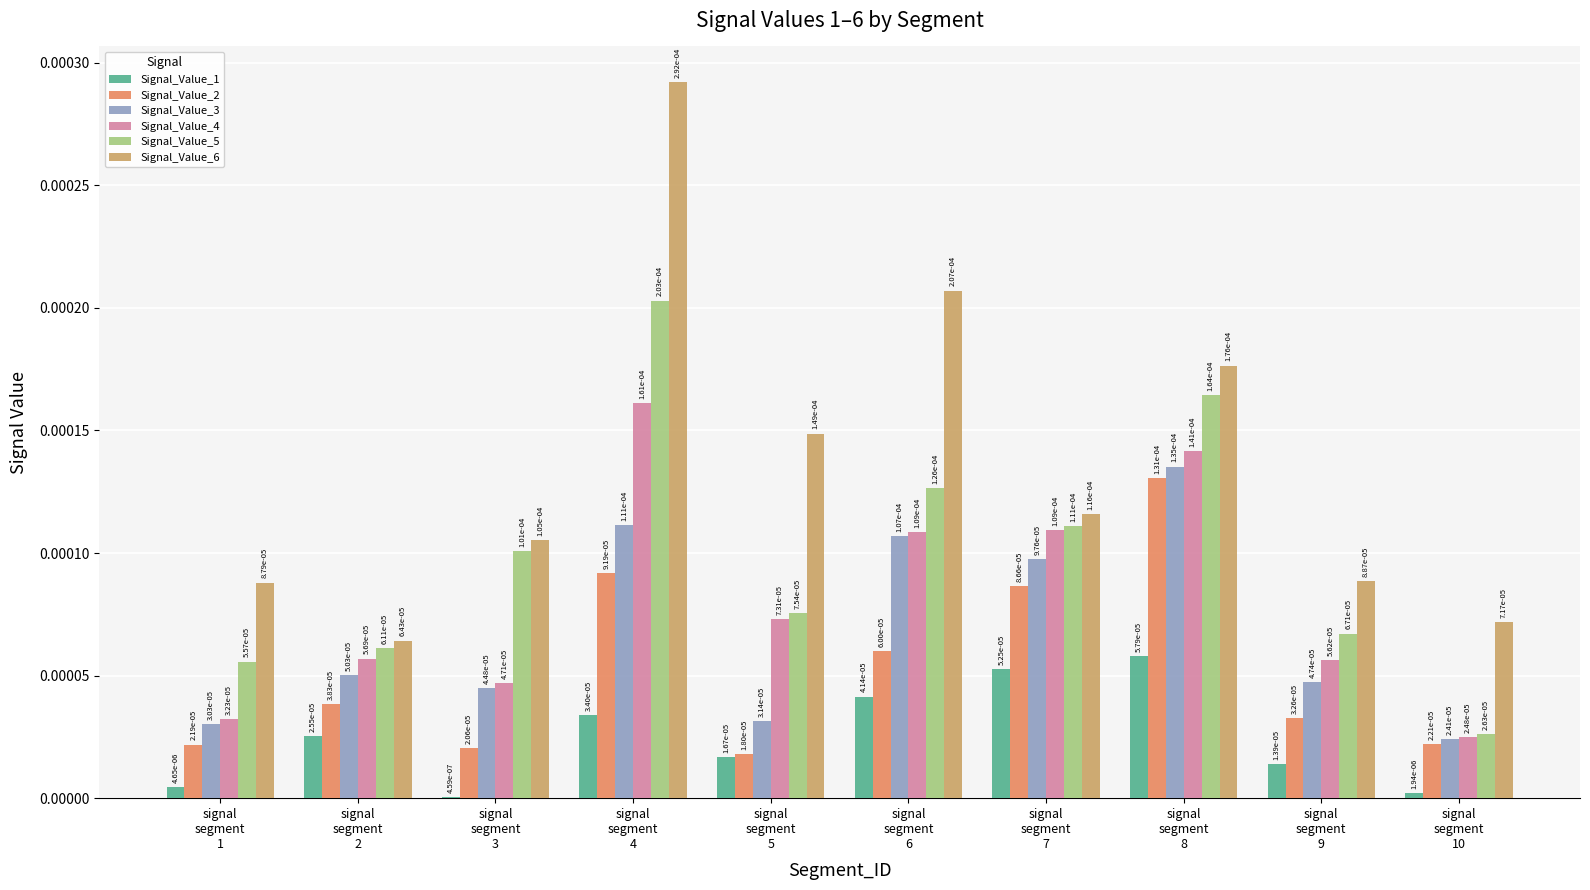

How many Signal_Value_2 values are between 0 and 1?

10